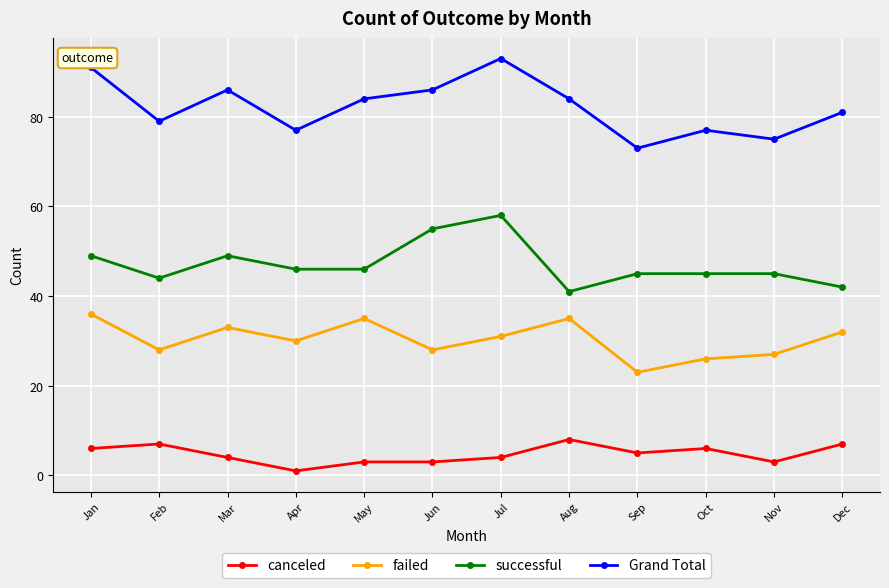

What is the value of the successful point at the 12th from the left?

42